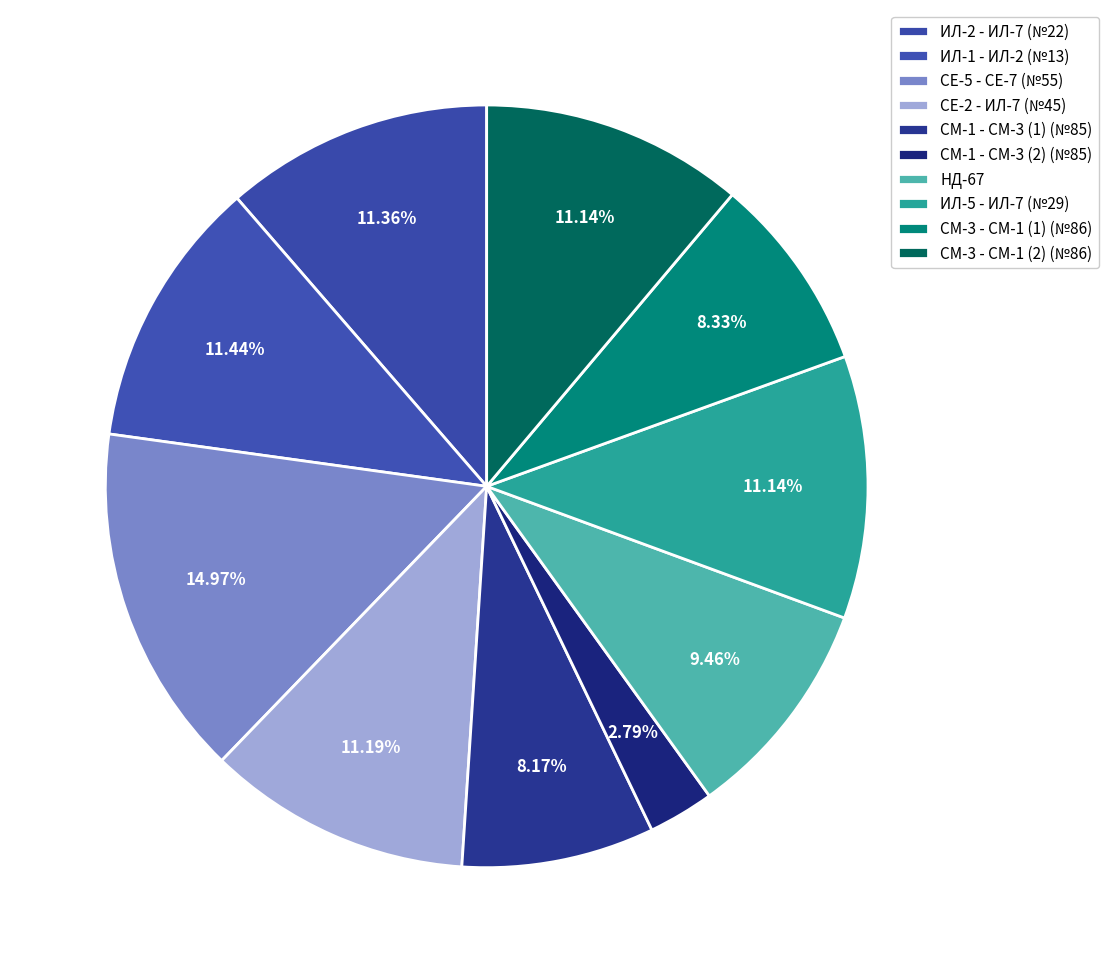

What is the total percentage of ИЛ-5 - ИЛ-7 (№29) and ИЛ-1 - ИЛ-2 (№13)?

22.6%